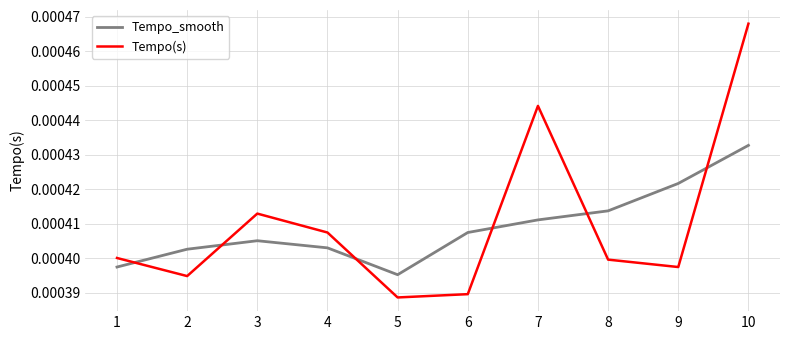

Which series has the largest range (max minus min)?

Tempo(s)